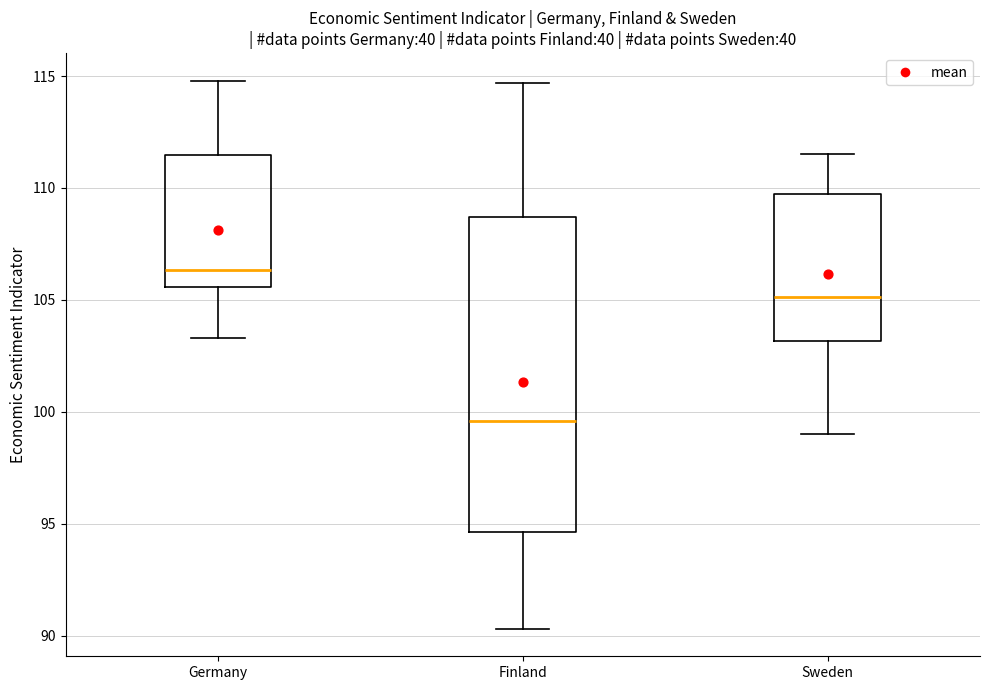

Where does the median line of the box for Germany sit on the y-axis? The values are not printed on the chart, so give them approximately, as read against the axis.

106.5